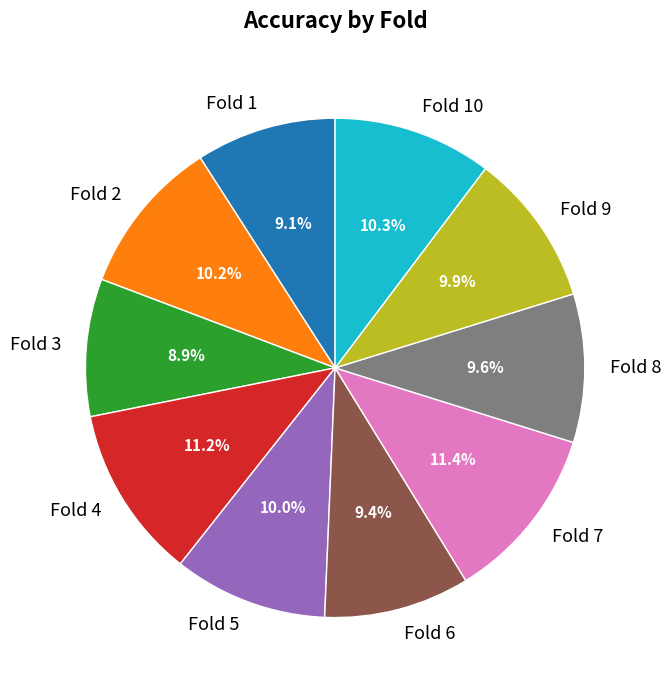

Is there a majority slice in this chart?

No